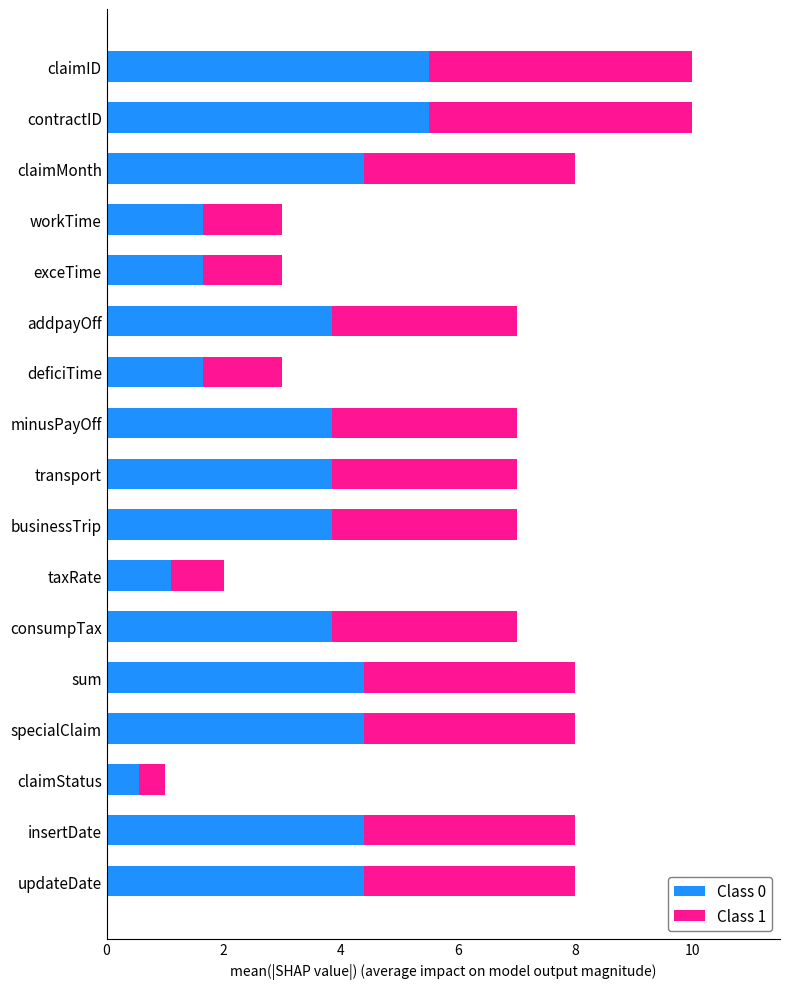

Is it true that Class 0 equals 4.4 at specialClaim?

True